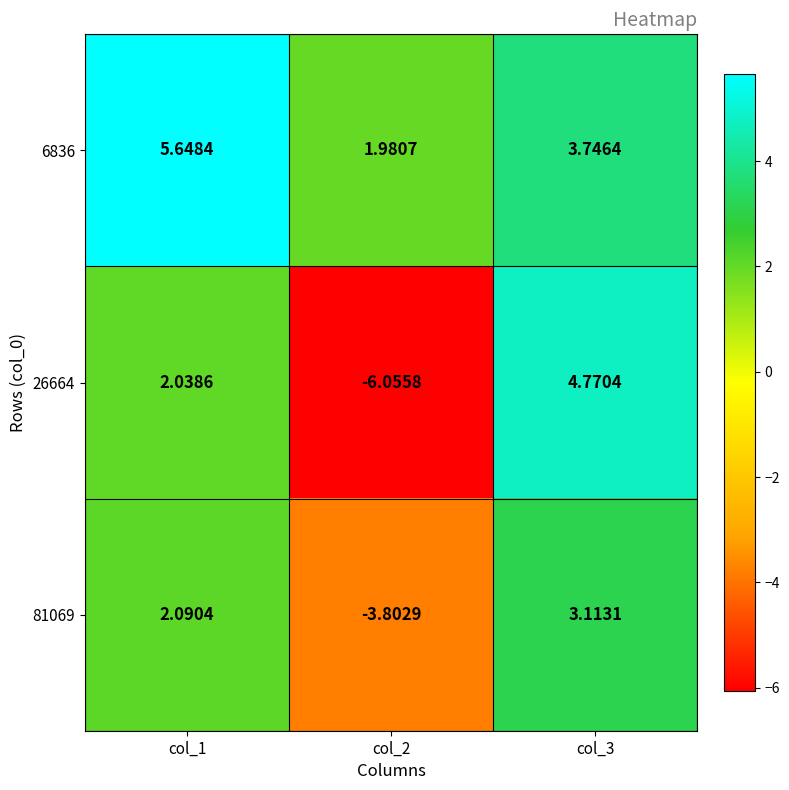

Is the value of 6836 at col_1 greater than the value of 26664 at col_3?

Yes